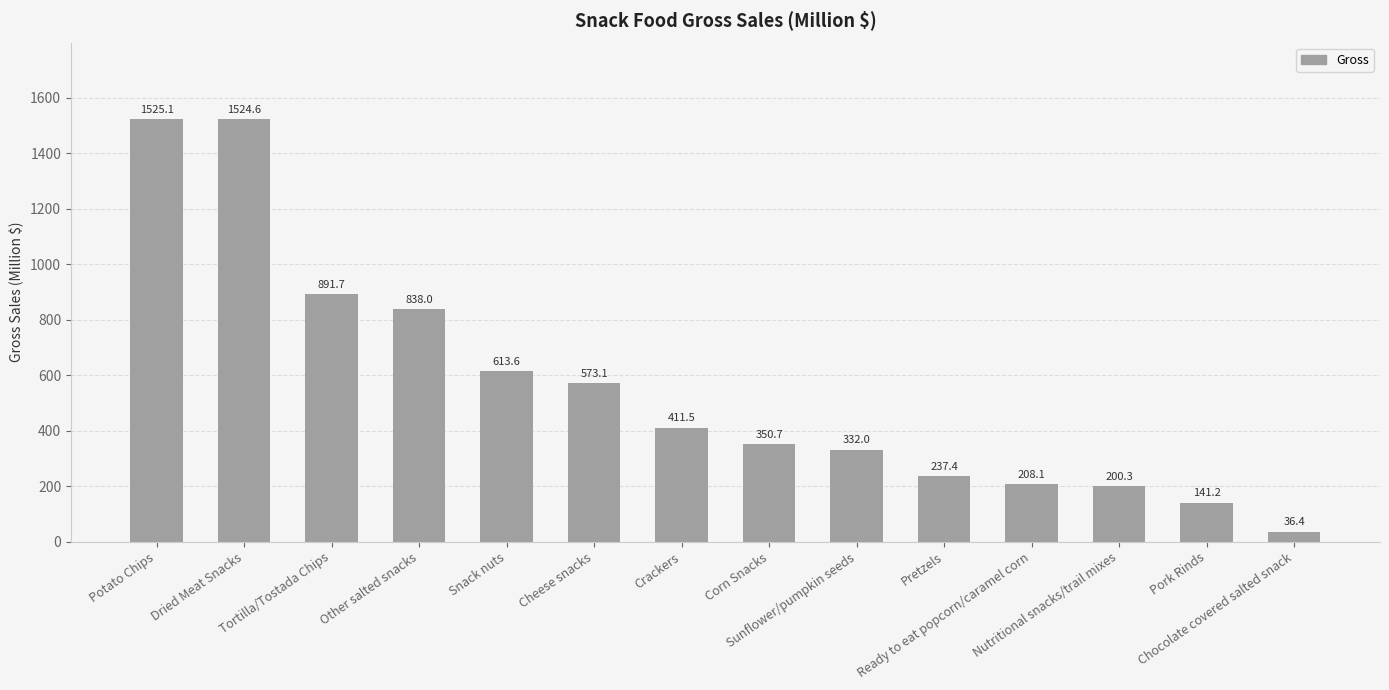

Between Pork Rinds and Nutritional snacks/trail mixes, which is larger?

Nutritional snacks/trail mixes